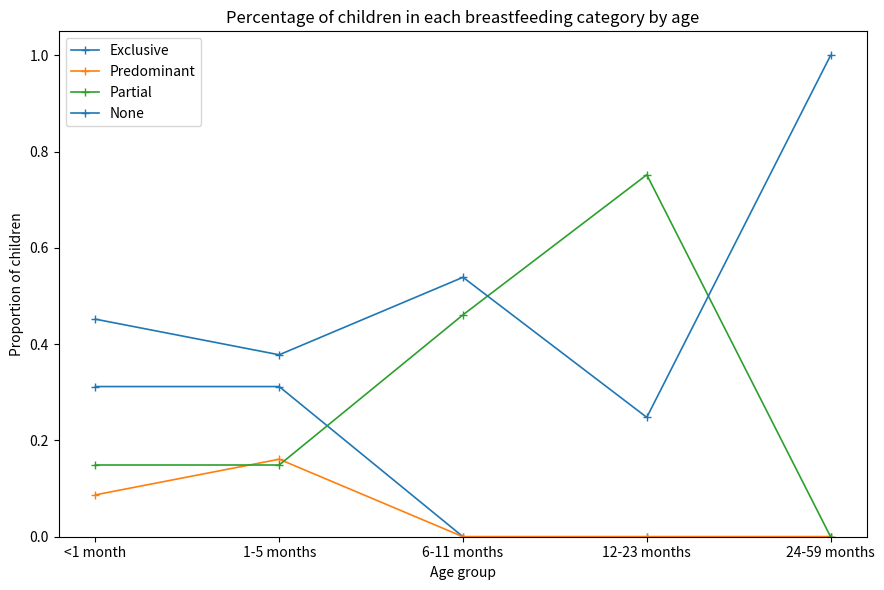

Rank the categories by Partial value from highest to lowest.

12-23 months, 6-11 months, <1 month, 1-5 months, 24-59 months